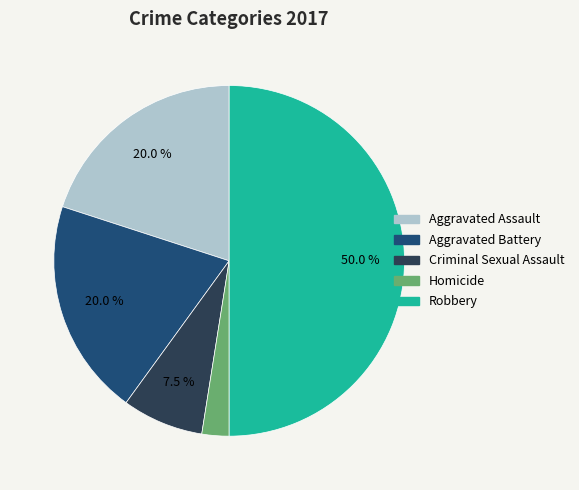

Which category has the smallest portion of the pie?

Homicide